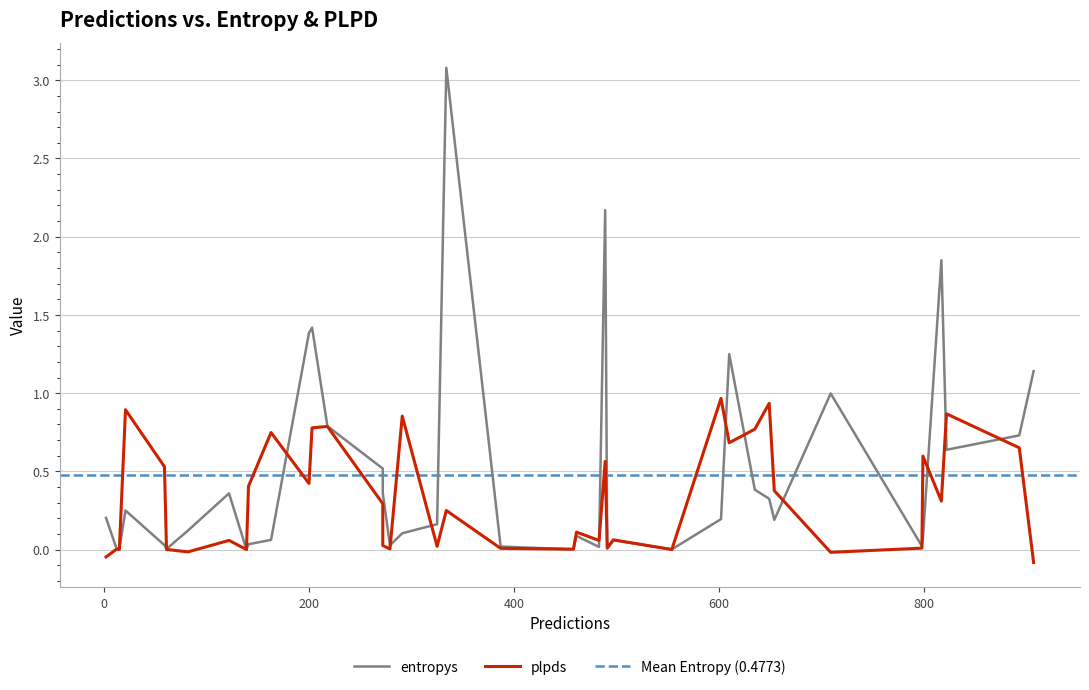

Where is the first local maximum for plpds?

4